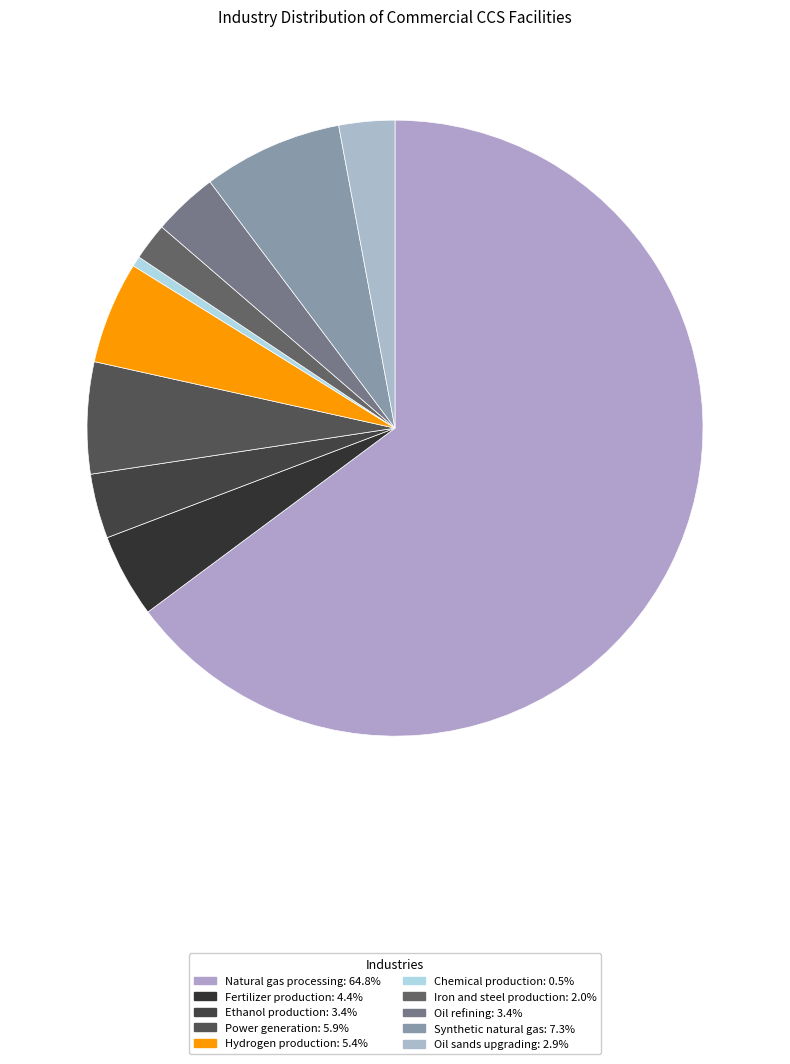

To the nearest percent, what is the difference between the largest and smallest slice percentages?

64%